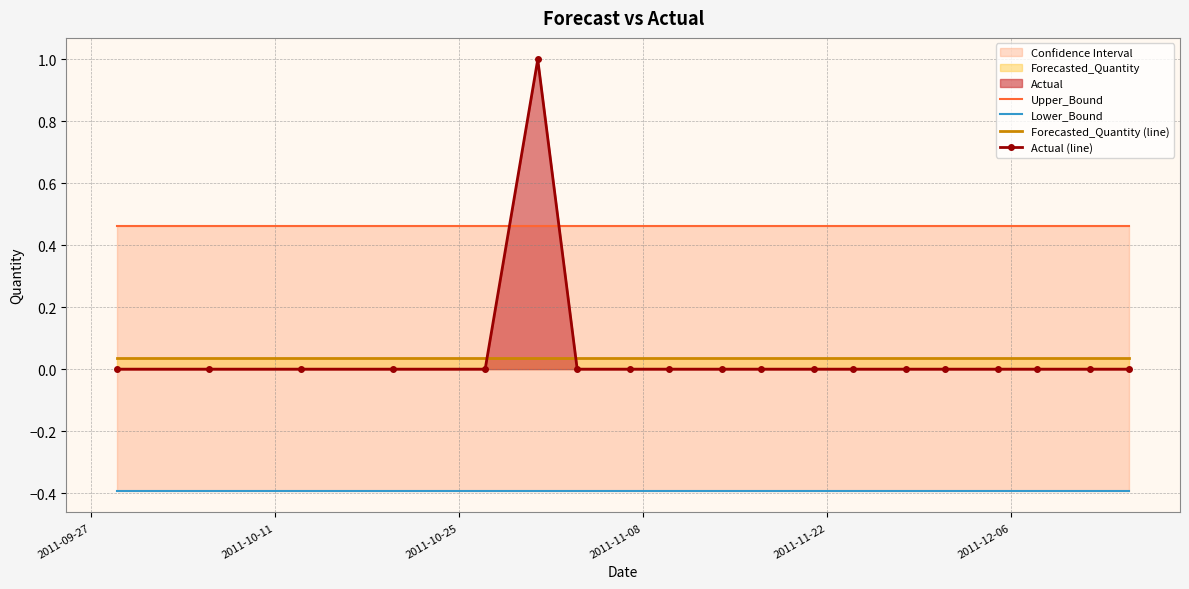

How many times do Actual (line) and Forecasted_Quantity (line) cross each other?

2